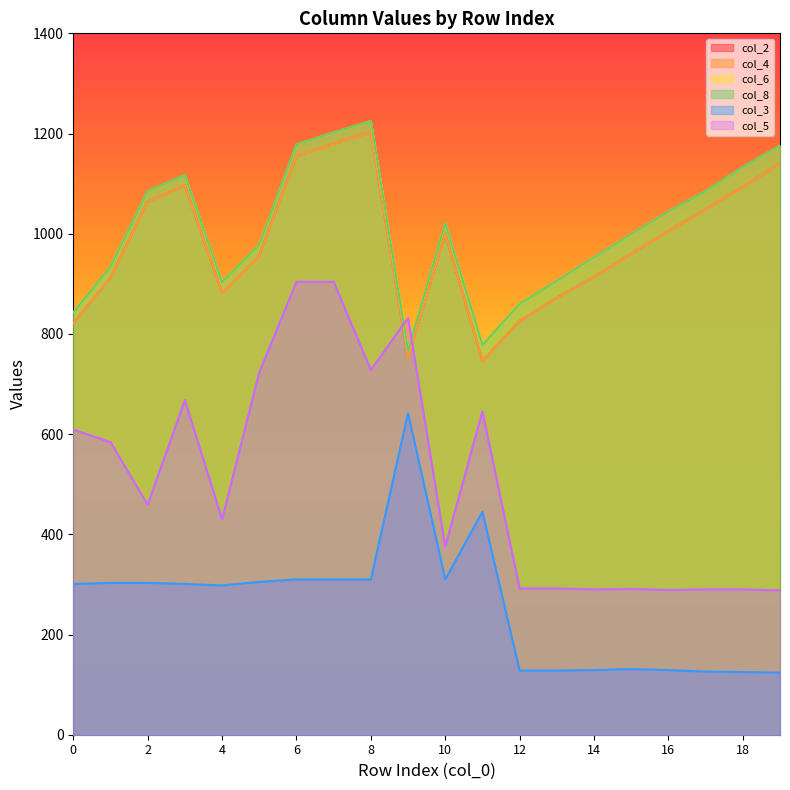

What is the difference between the second highest and second lowest values in the col_8 series?

424